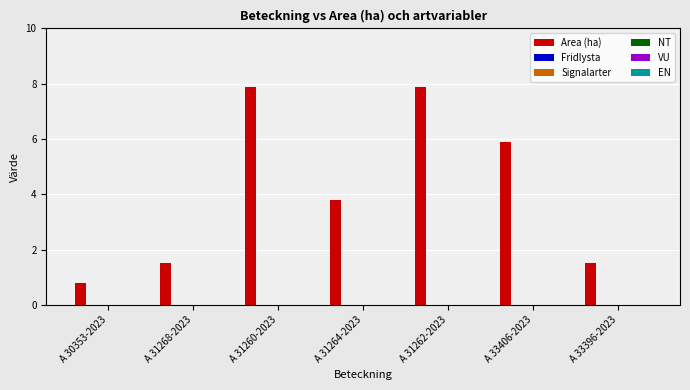

How many data points does each series have?

7